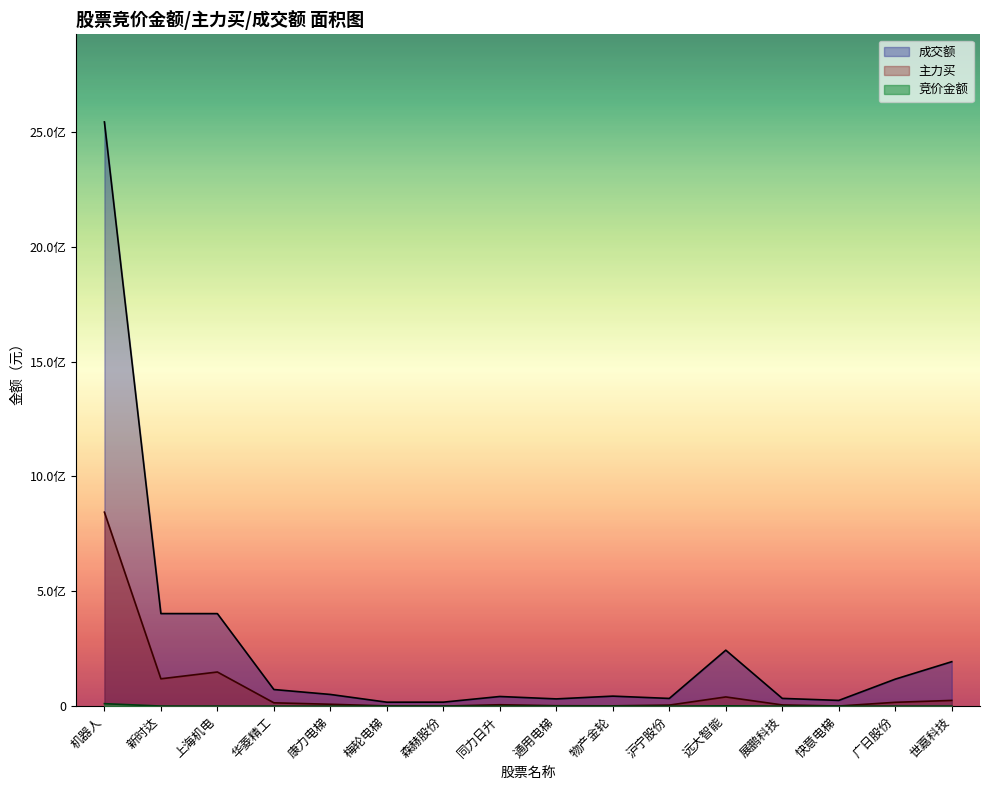

The value of 主力买 at 通用电梯 is 1971041. True or false?

True